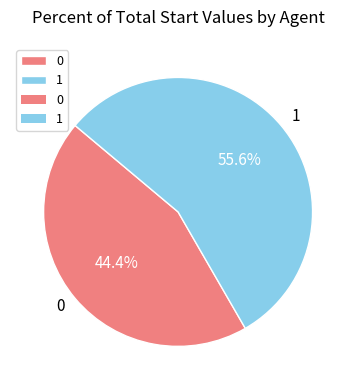

Between 0 and 1, which is larger?

1